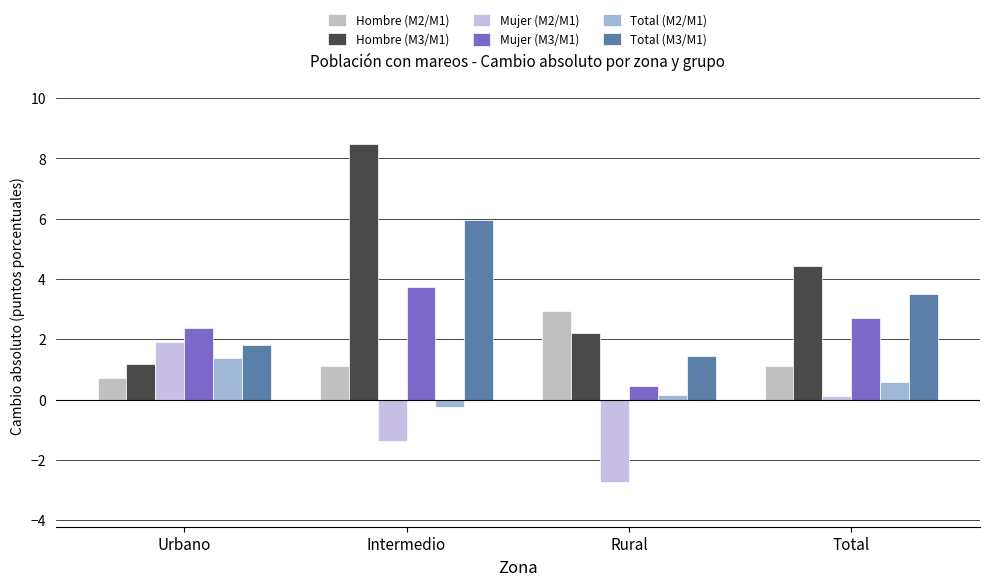

Which has a higher value, Intermedio or Rural?

Rural